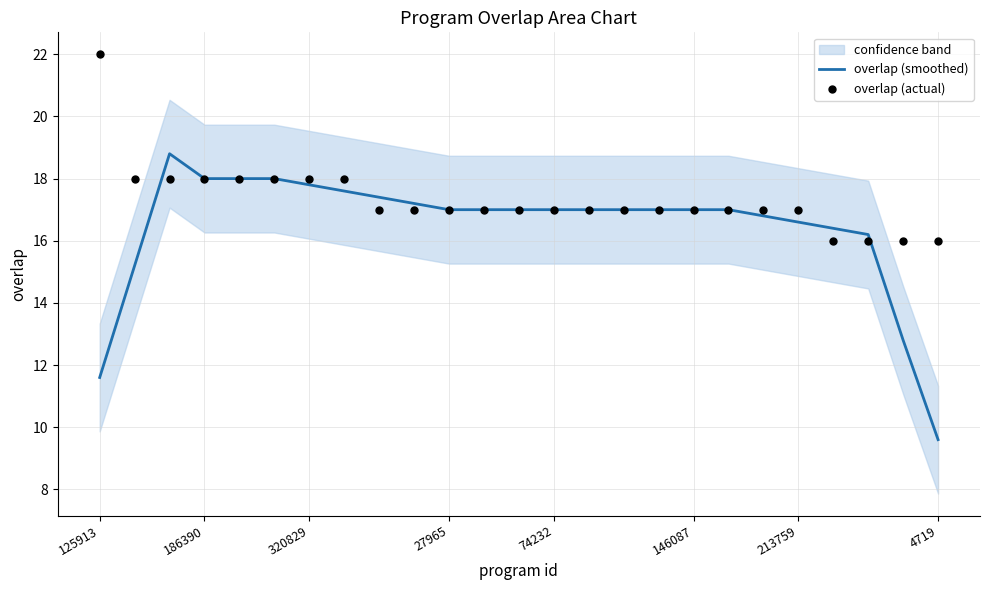

At how many categories does at least one series exceed 21?

1